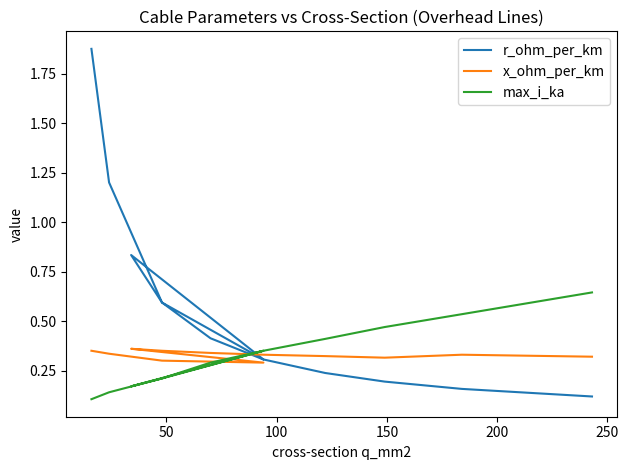

After their last crossing, which series has the higher values: x_ohm_per_km or r_ohm_per_km?

x_ohm_per_km